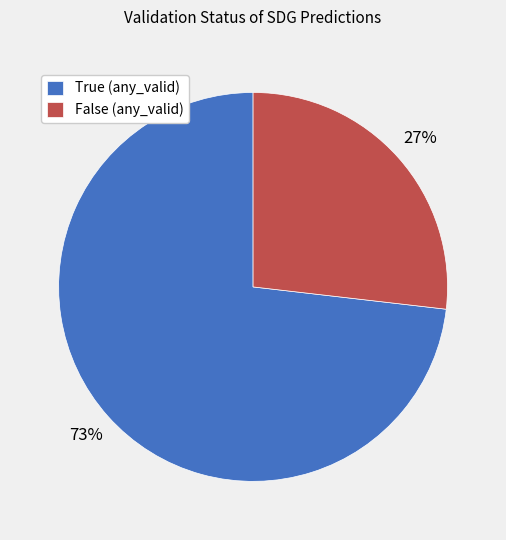

Approximately how many times larger is the value at False compared to True?

0.4